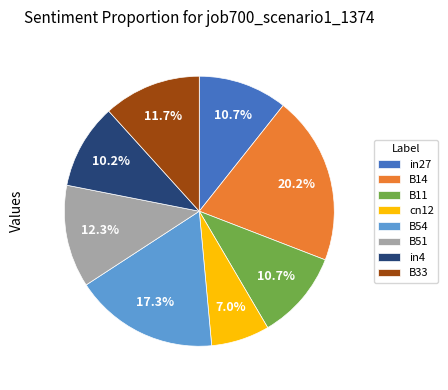

The B11 slice represents 22% of the pie. True or false?

False